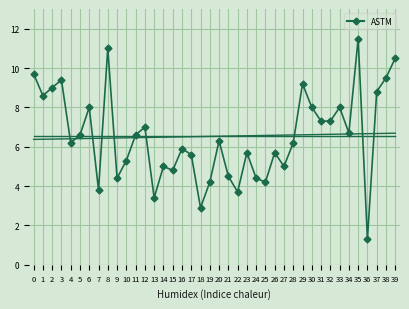

Reading left to right, extract all data points from this chart.

9.7	8.6	9.0	9.4	6.2	6.6	8.0	3.8	11.0	4.4	5.3	6.6	7.0	3.4	5.0	4.8	5.9	5.6	2.9	4.2	6.3	4.5	3.7	5.7	4.4	4.2	5.7	5.0	6.2	9.2	8.0	7.3	7.3	8.0	6.7	11.5	1.3	8.8	9.5	10.5